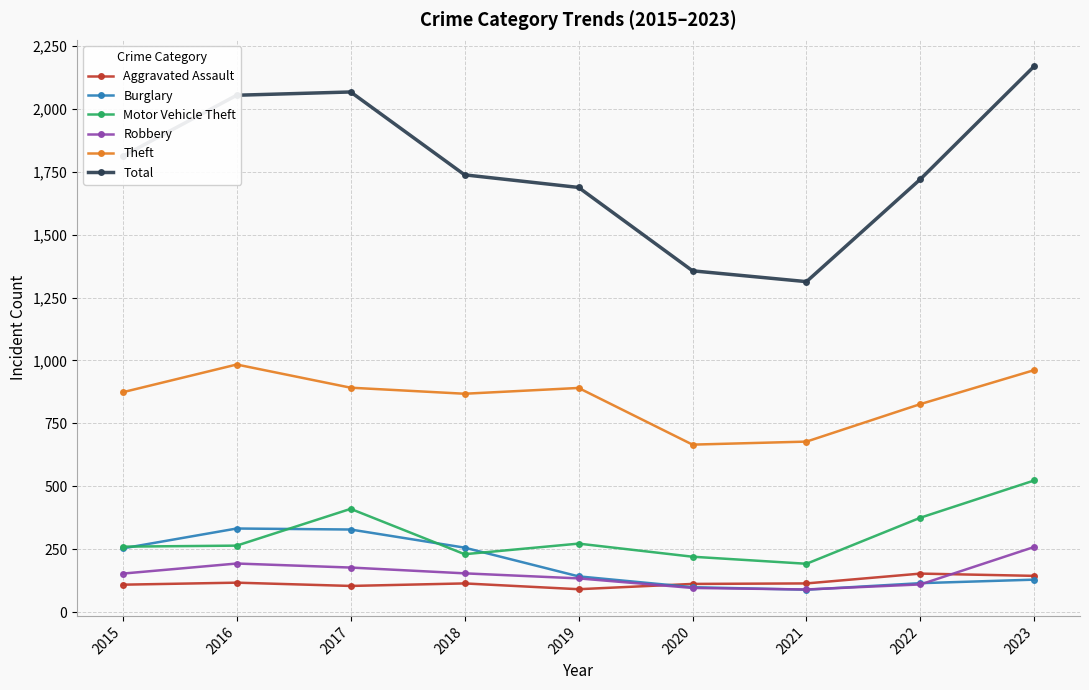

At how many categories does at least one series exceed 1913?

3